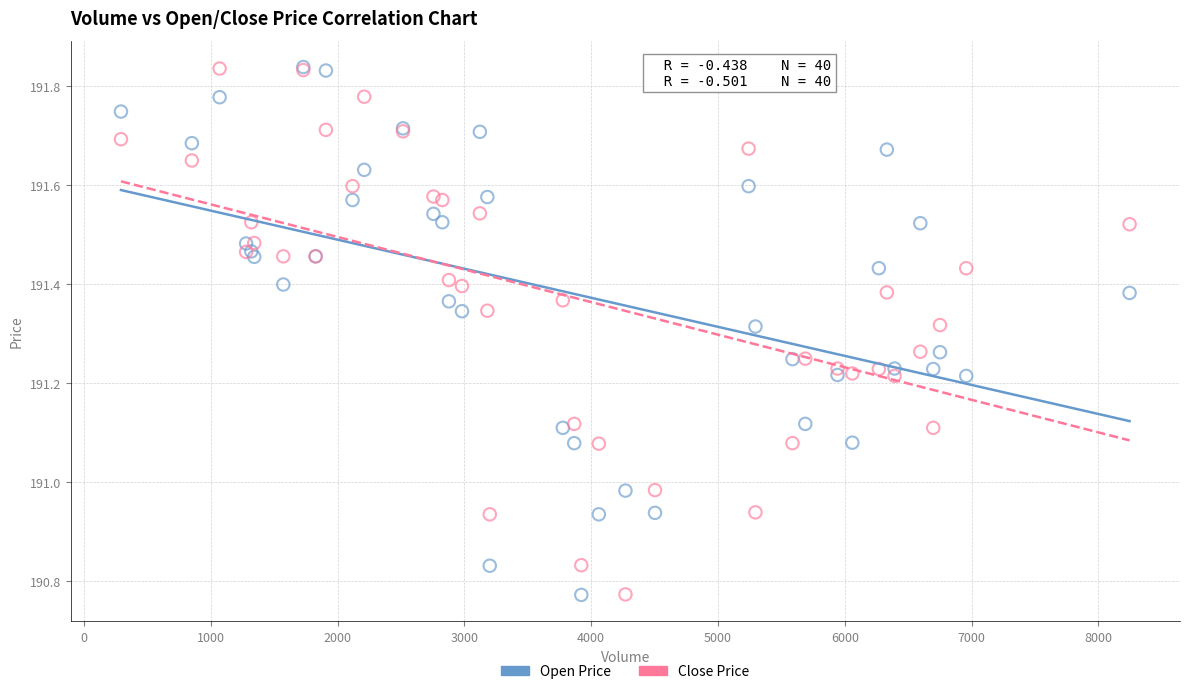

What are all the series names shown in the legend?

Open Price, Close Price